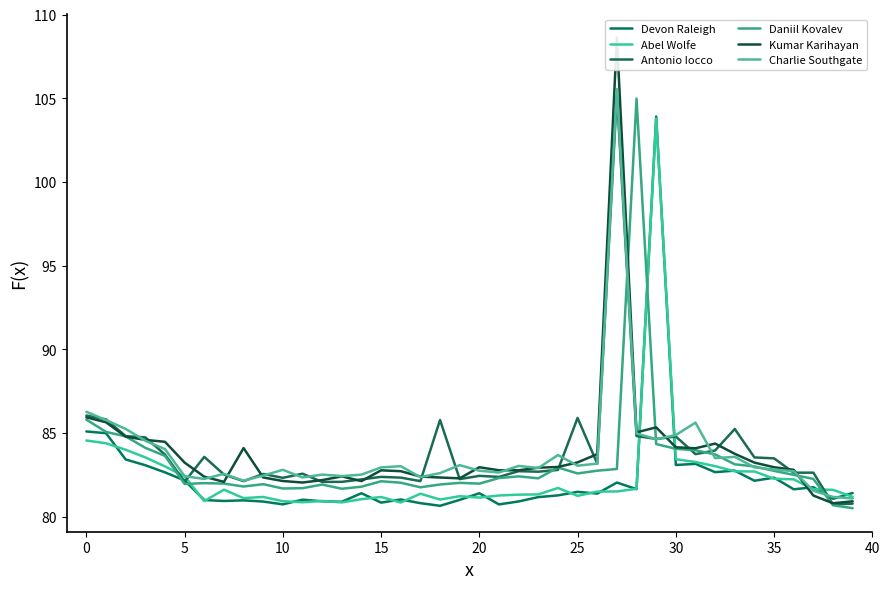

What value does the Charlie Southgate series have at 27?

105.5